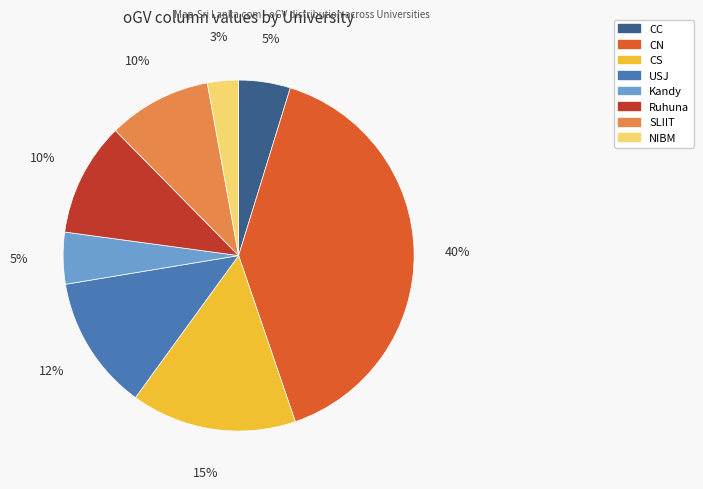

To the nearest percent, what portion does Ruhuna represent?

10%